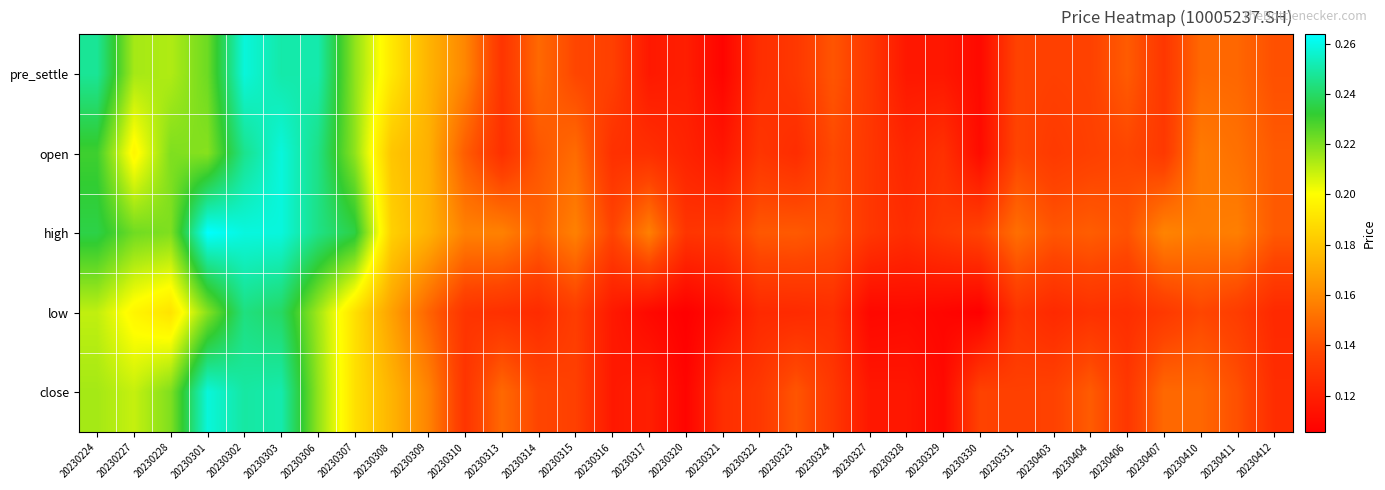

Which series changed the most between 20230321 and 20230410?

pre_settle